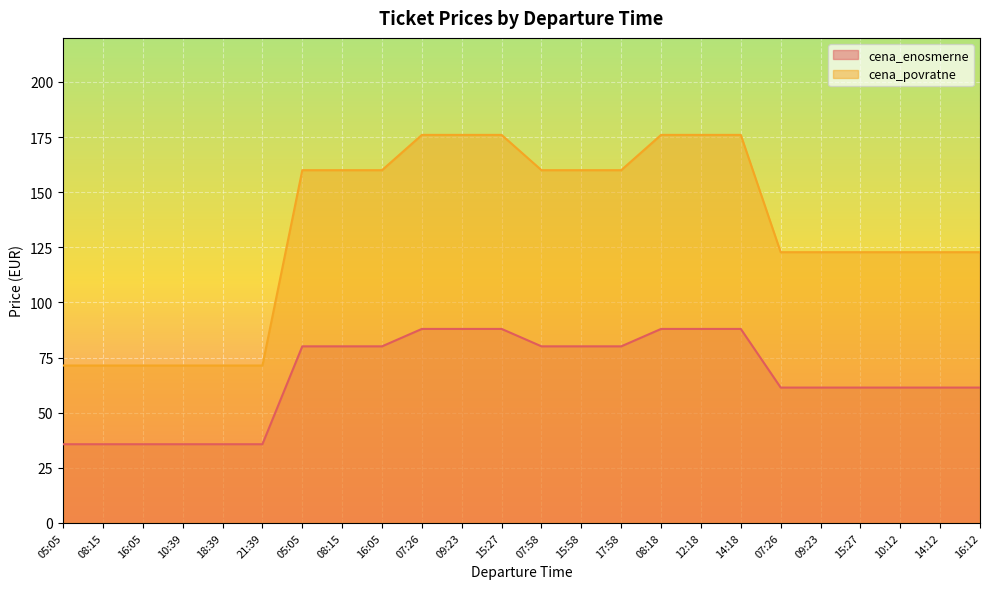

What is the difference between the highest and lowest values at 12:18?

88.0